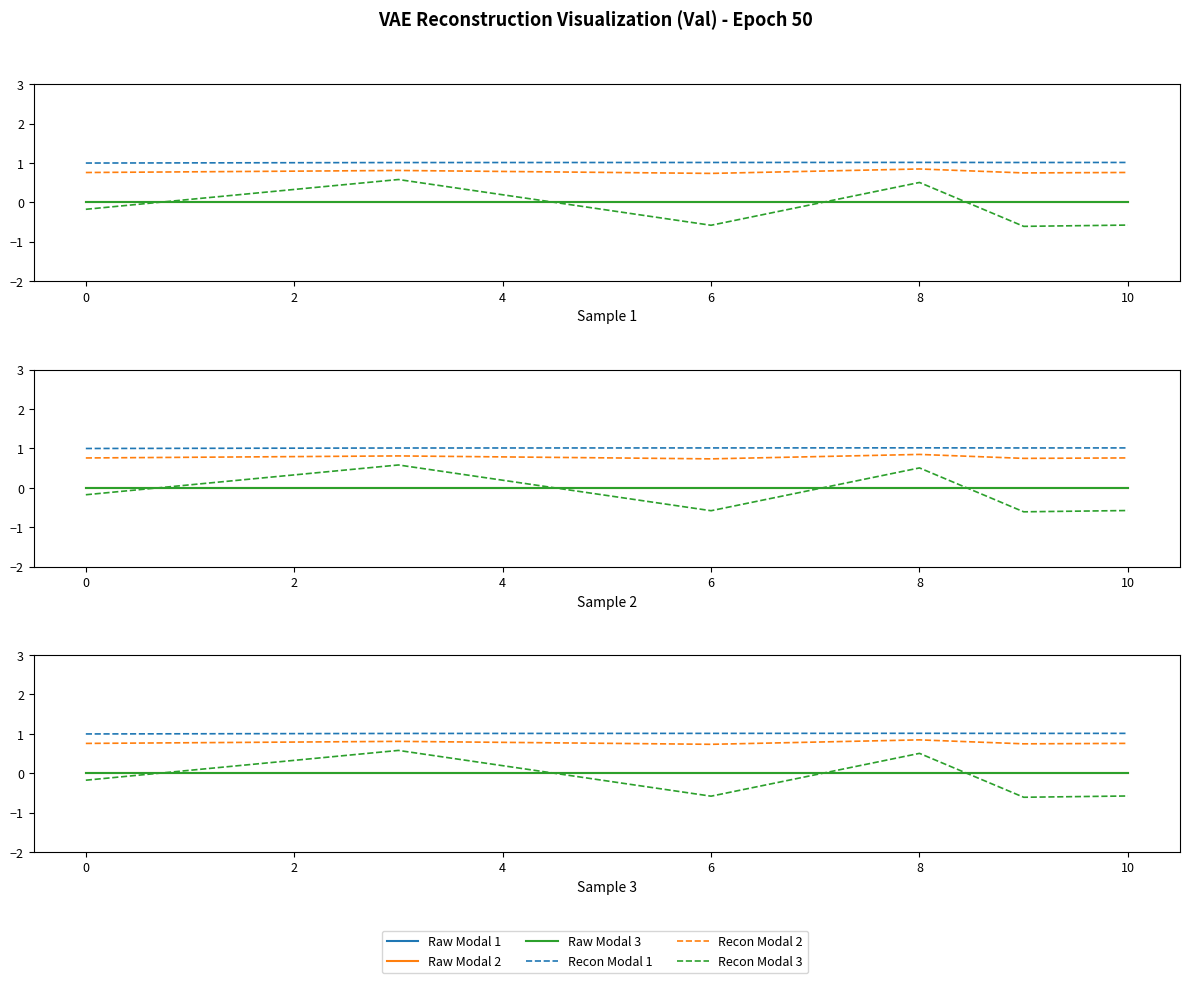

True or false: Raw Modal 1 and Raw Modal 2 intersect in this chart.

False